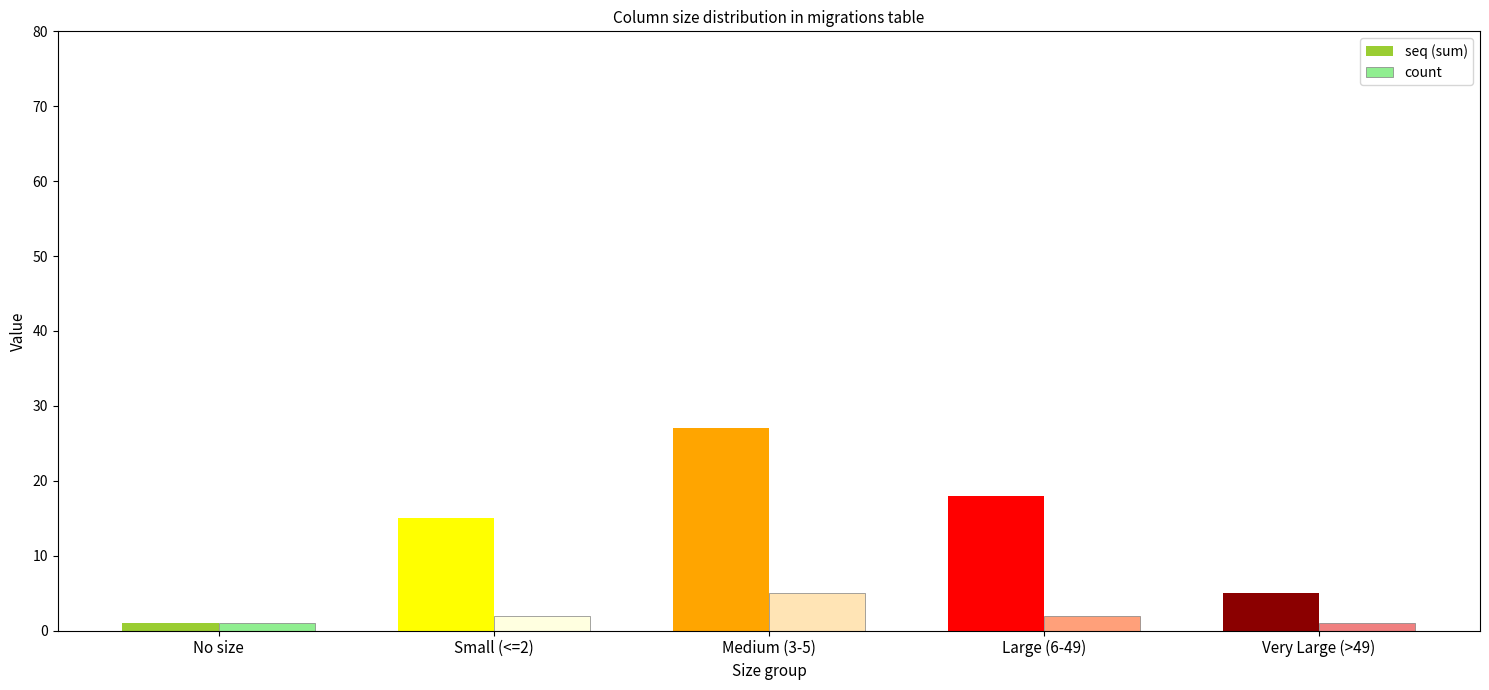

What is the total value across all series at Large (6-49)?

20